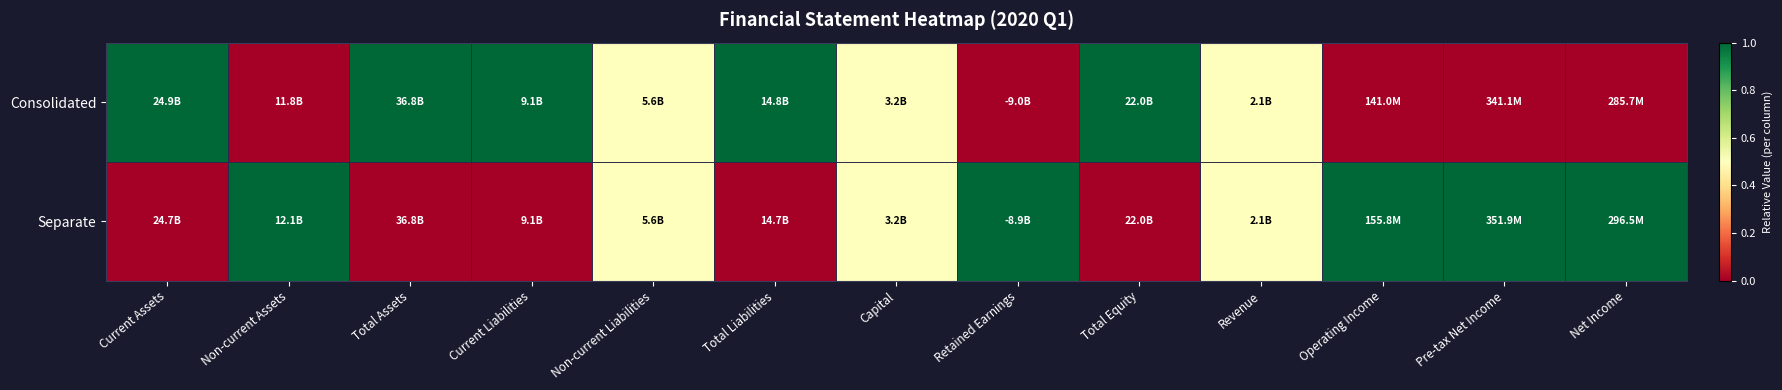

Which series has the largest total across all categories?

Consolidated